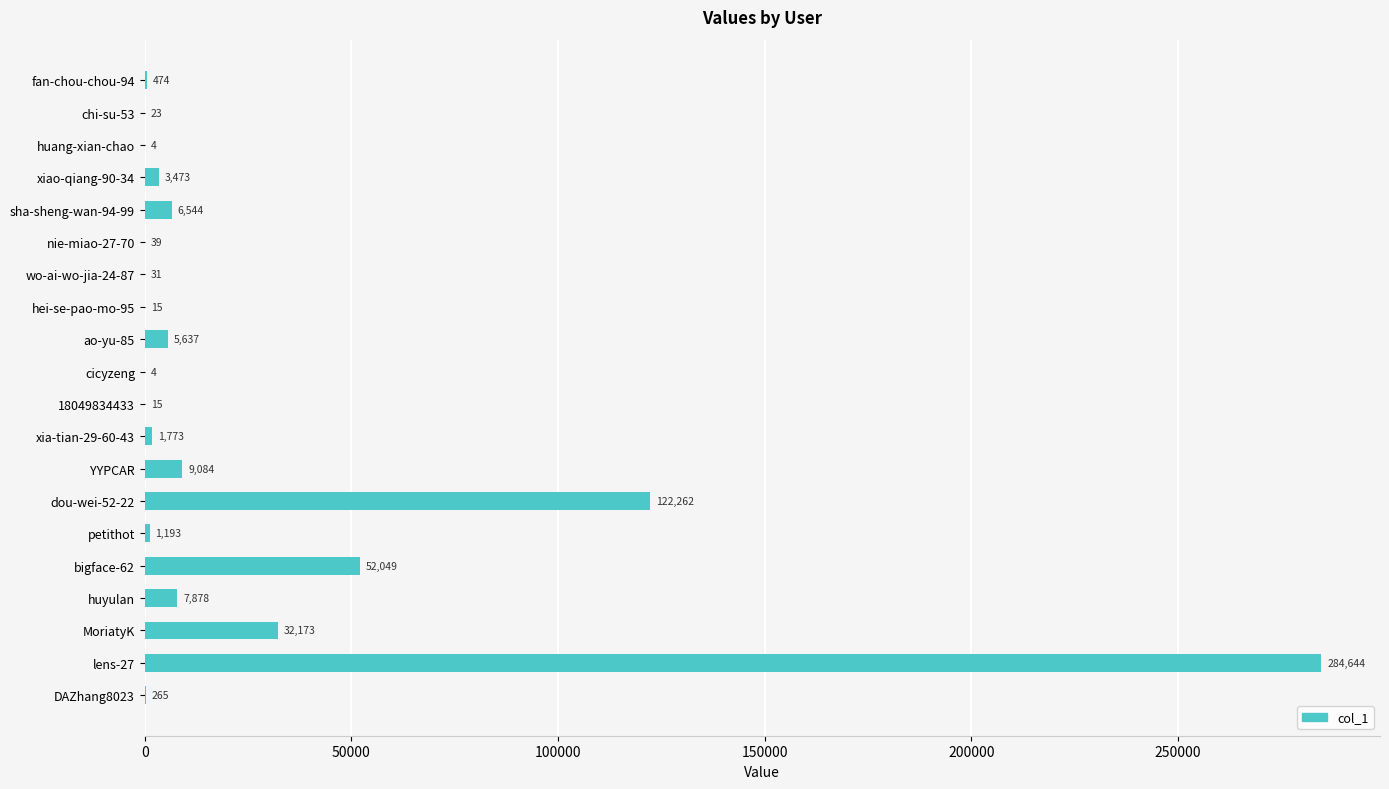

What is the greatest value displayed?

284644